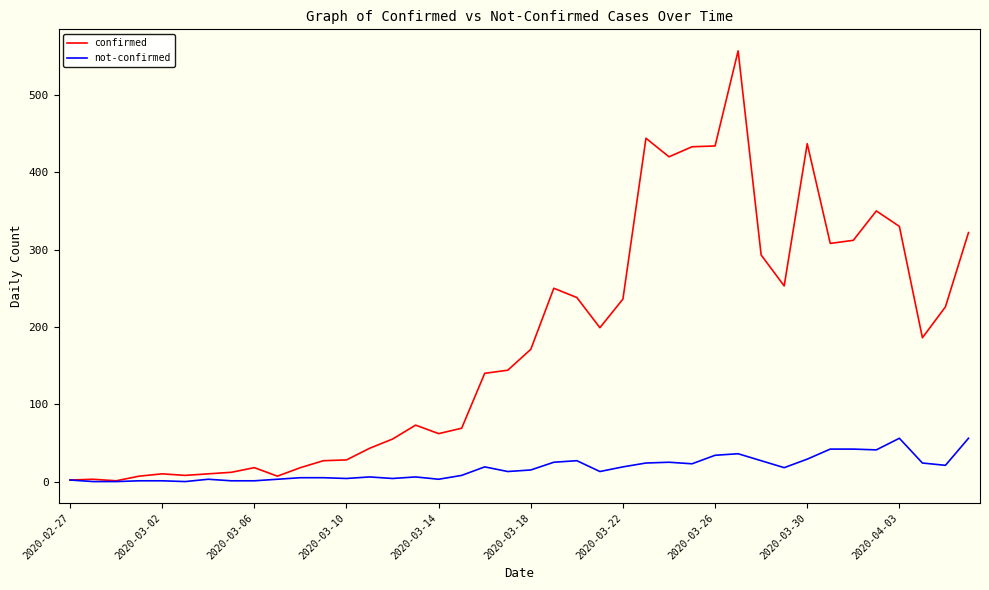

At how many categories does at least one series exceed 318?

9